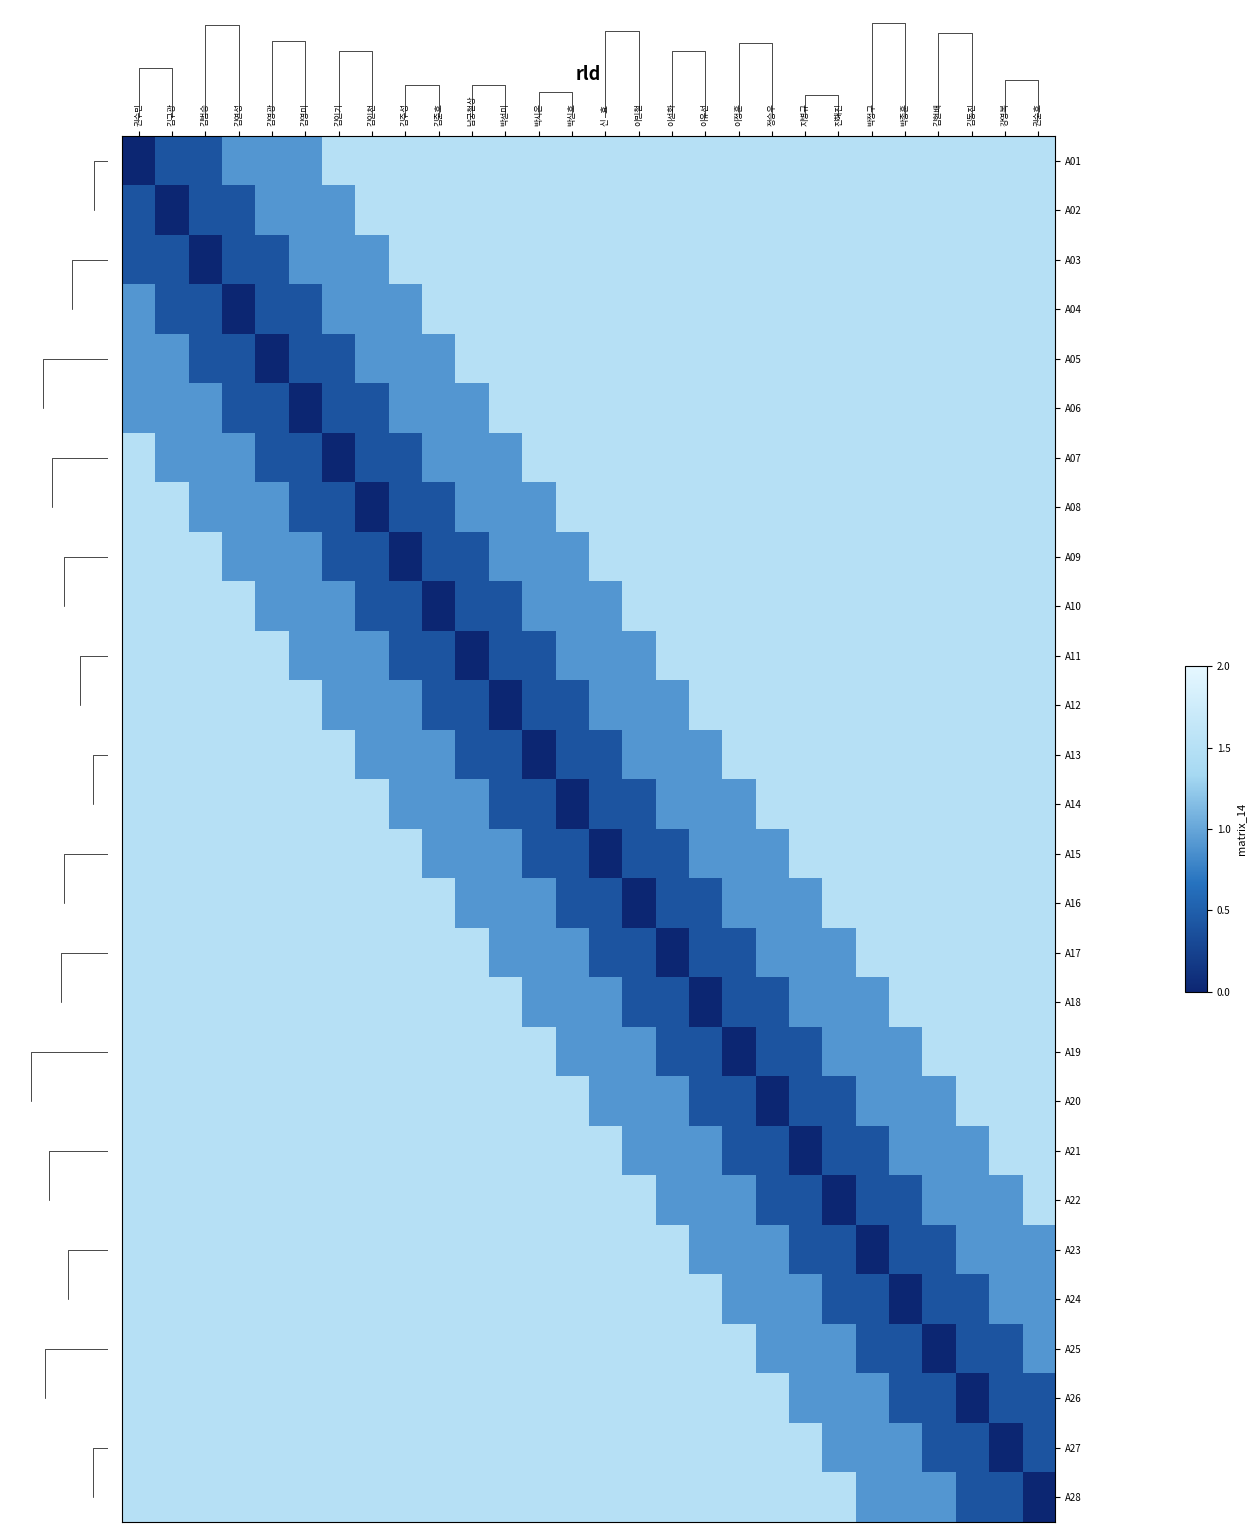

What is the difference between the second highest and minimum values in the A15 series?

1.5